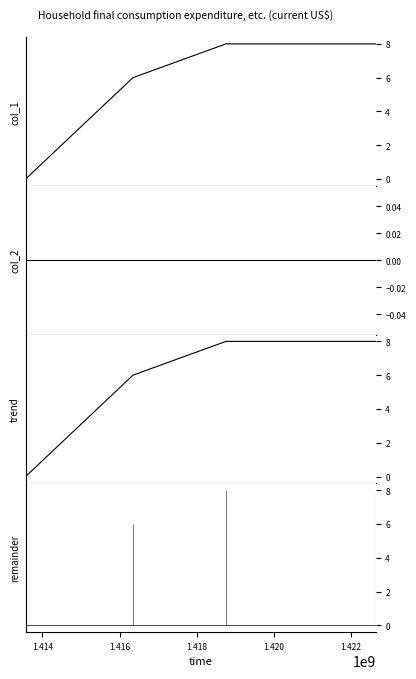

True or false: col_1 and trend intersect in this chart.

False